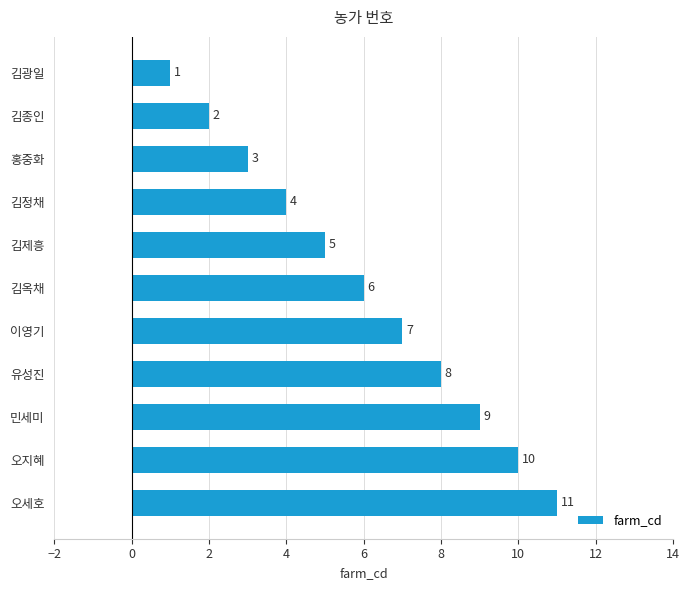

List the labels in order of value, largest first.

오세호, 오지혜, 민세미, 유성진, 이영기, 김옥채, 김제흥, 김정채, 홍중화, 김종인, 김광일